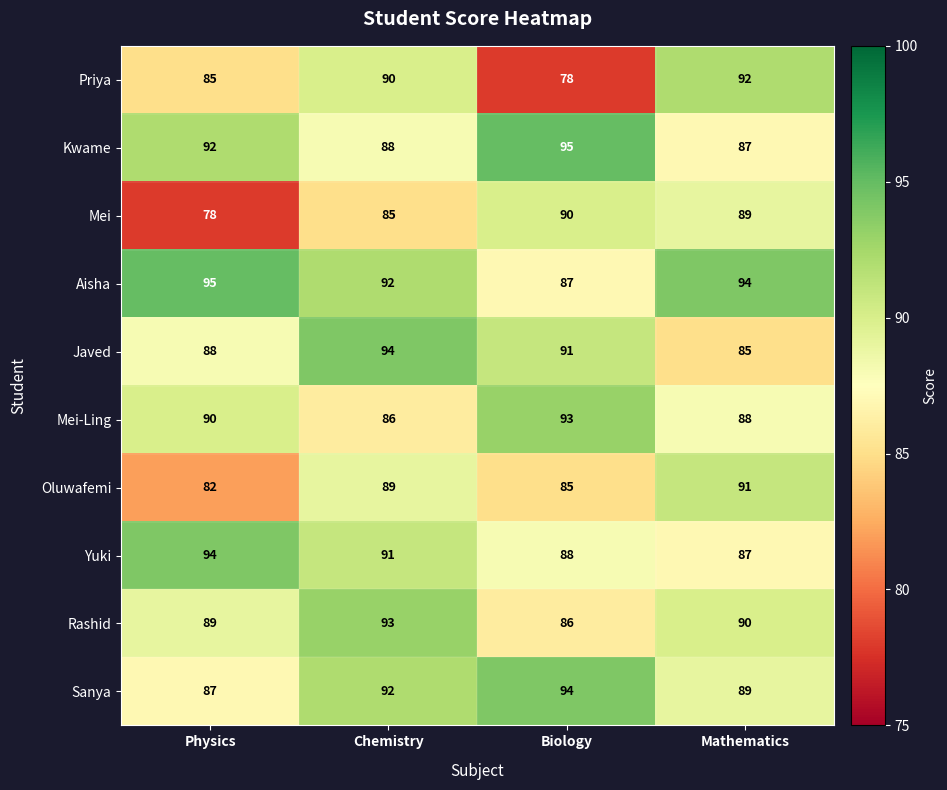

What is the average value of the Aisha series?

92